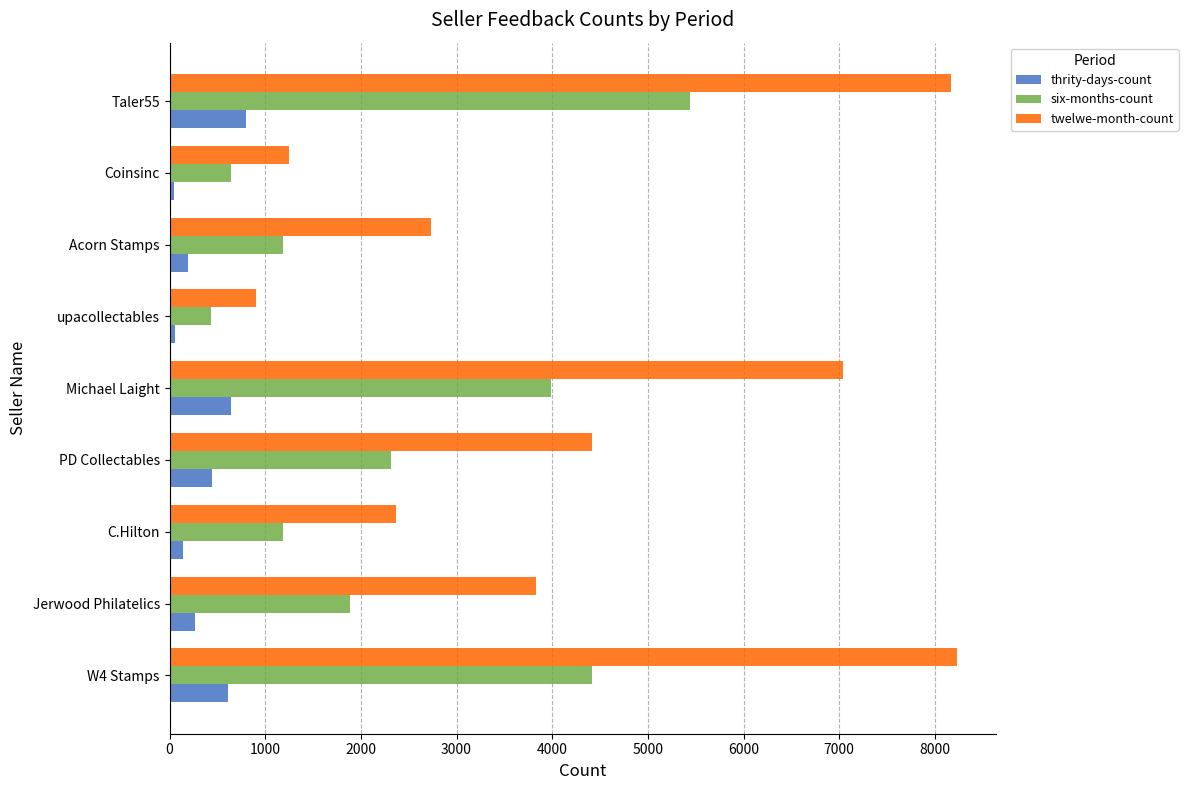

At how many categories does at least one series exceed 6885?

3